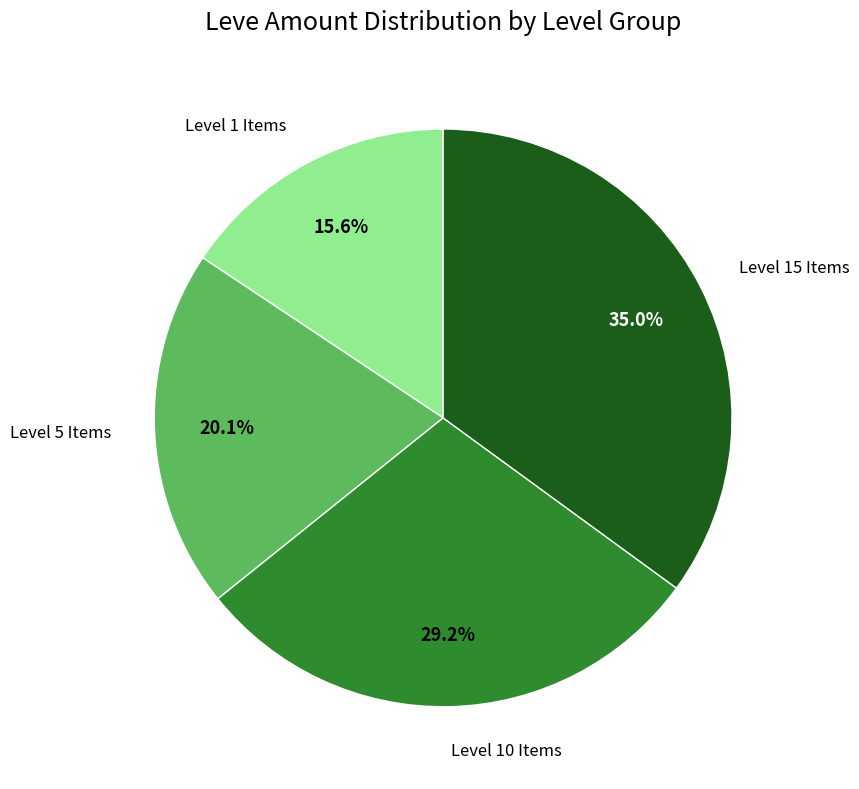

Is there any slice that represents more than half of the pie?

No